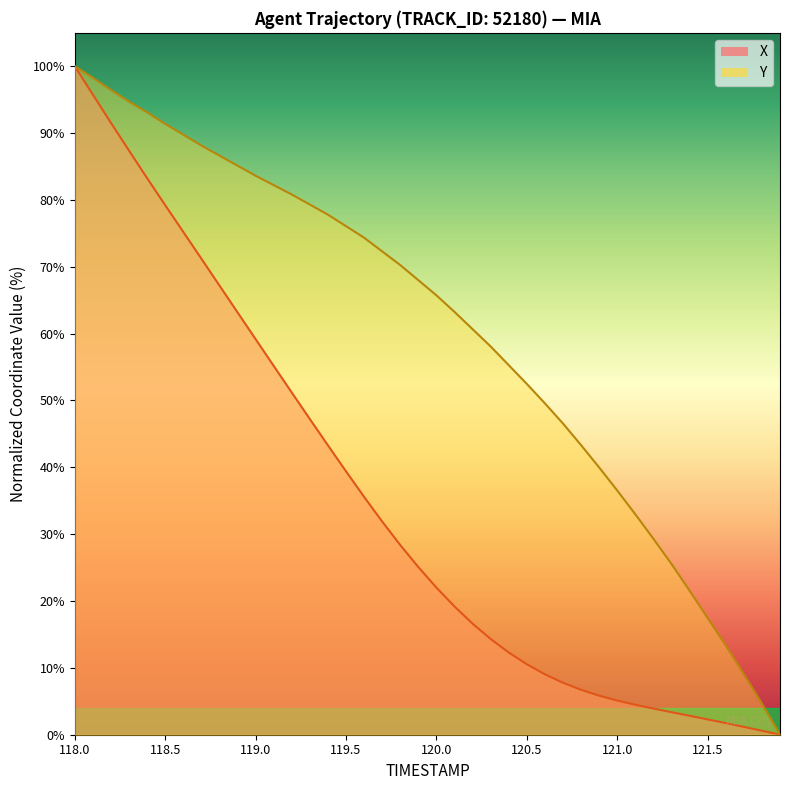

List the series in order of their peak value, lowest first.

X, Y